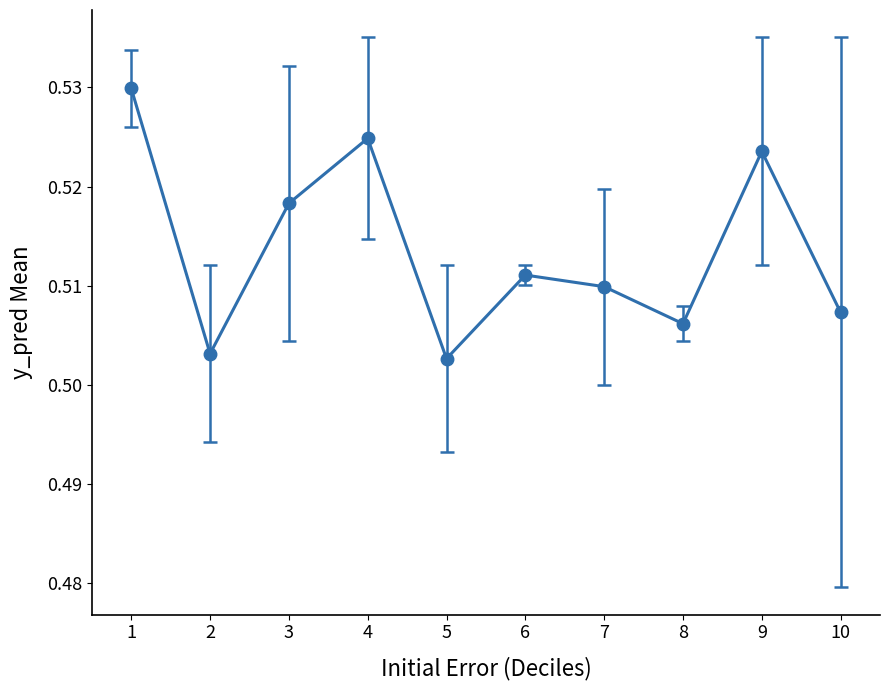

What is the sum of the values at 6 and 1?

1.0